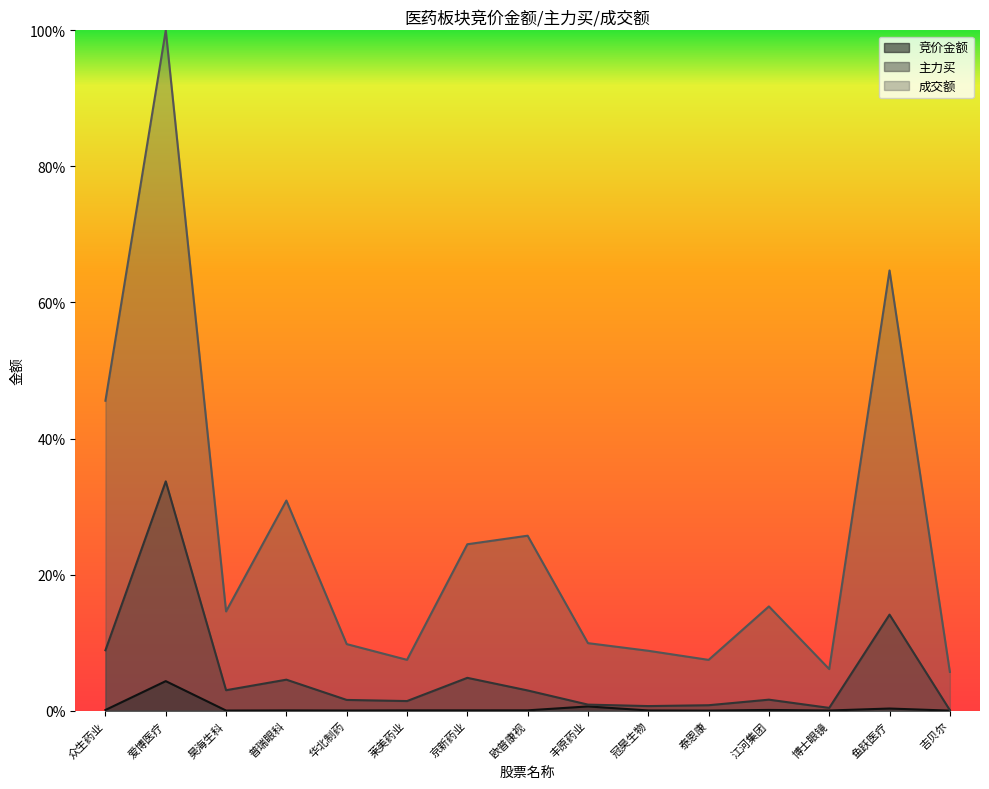

Is the value of 主力买 at 江河集团 greater than the value of 成交额 at 众生药业?

No